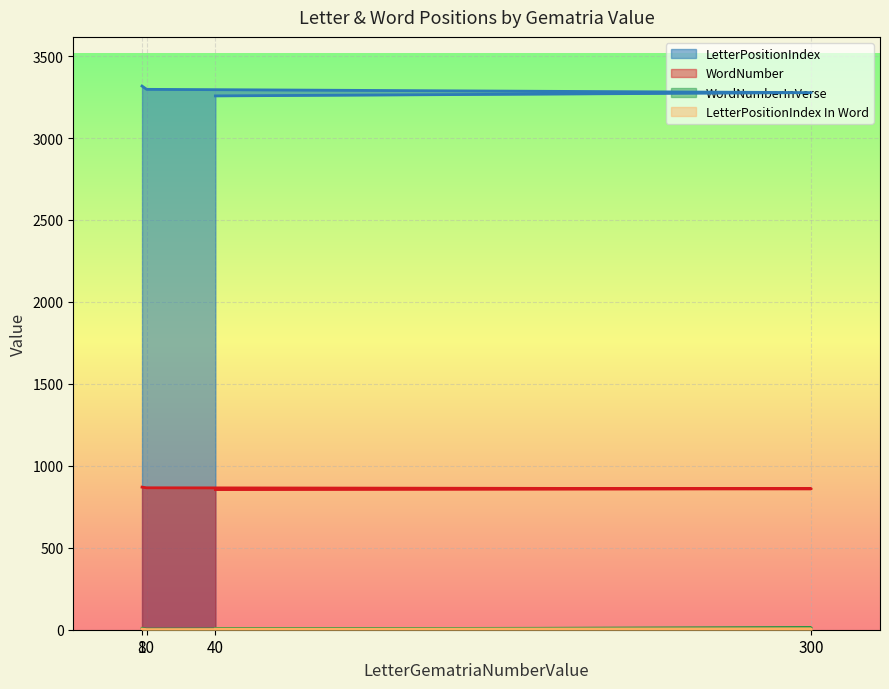

At which category is the sum across all series the highest?

8